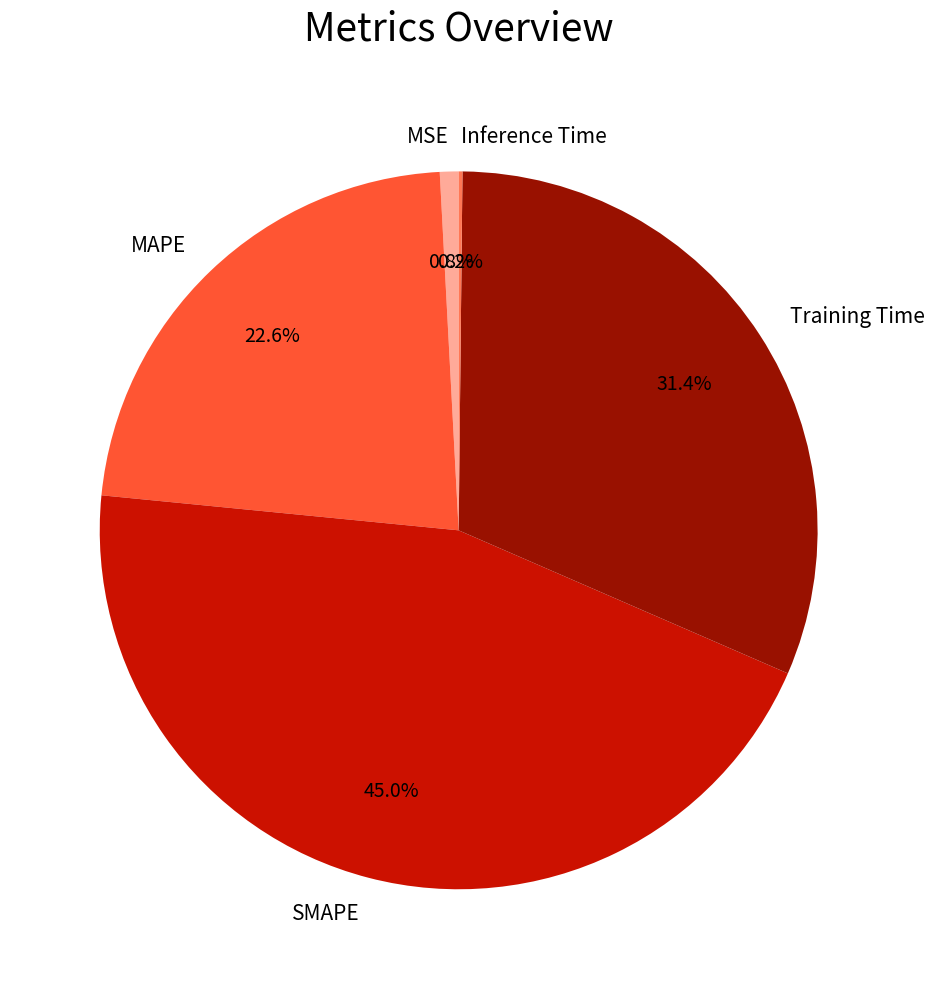

Does SMAPE represent more than half of the total?

No